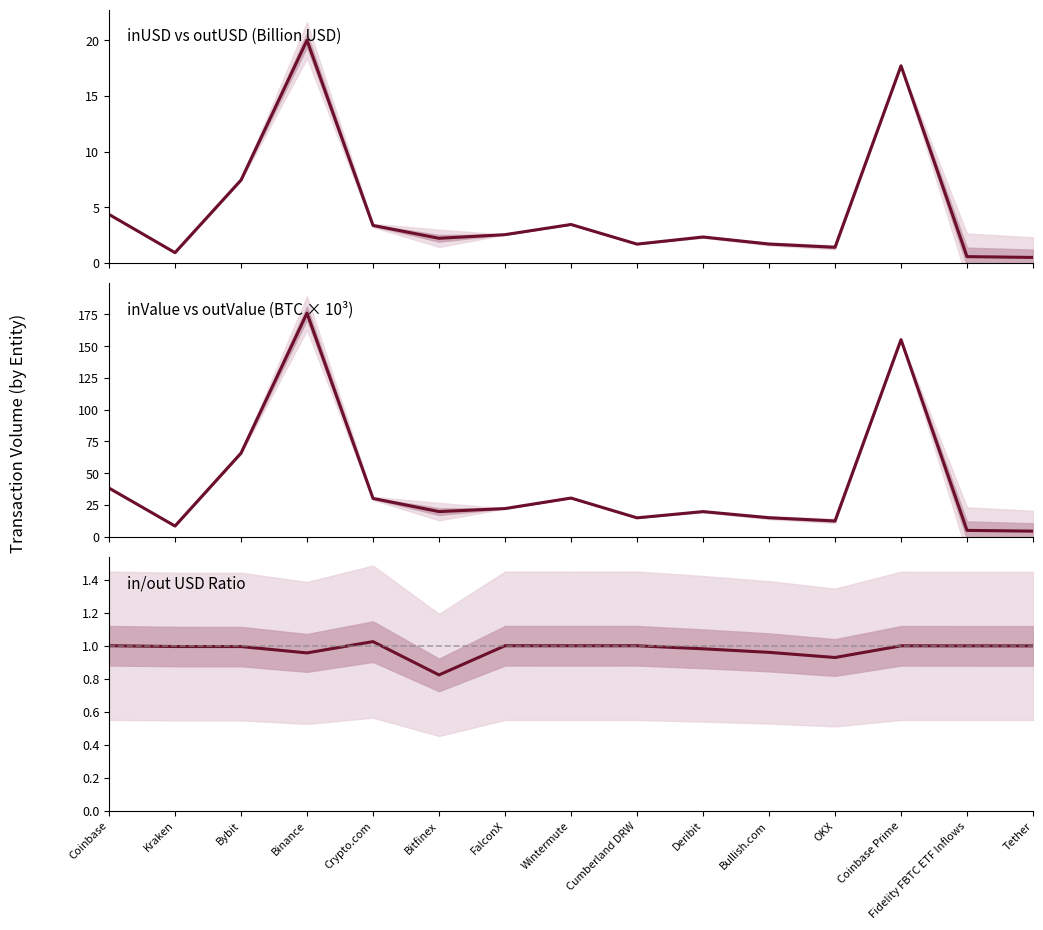

What is the difference between the inValue values at OKX and Bybit?

53.4